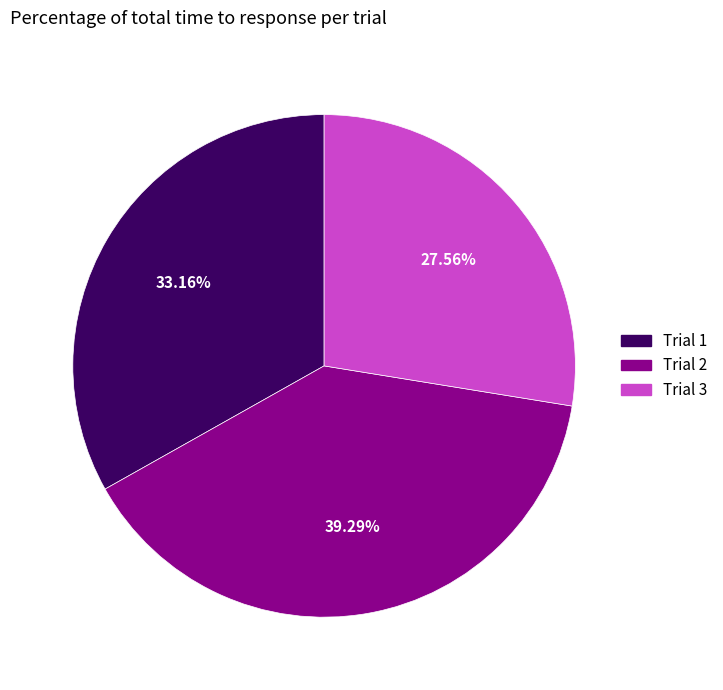

To the nearest percent, what is the combined percentage of Trial 1 and Trial 2?

72%